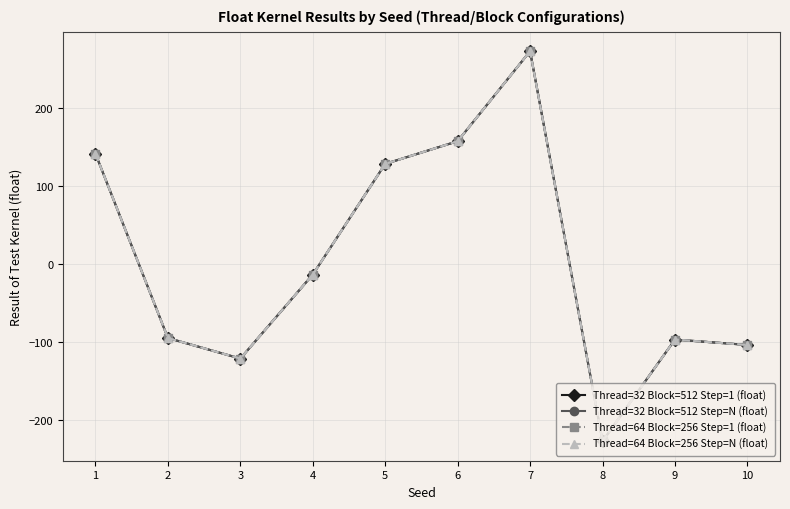

The value of Thread=64 Block=256 Step=1 (float) at 7 is 438.5. True or false?

False